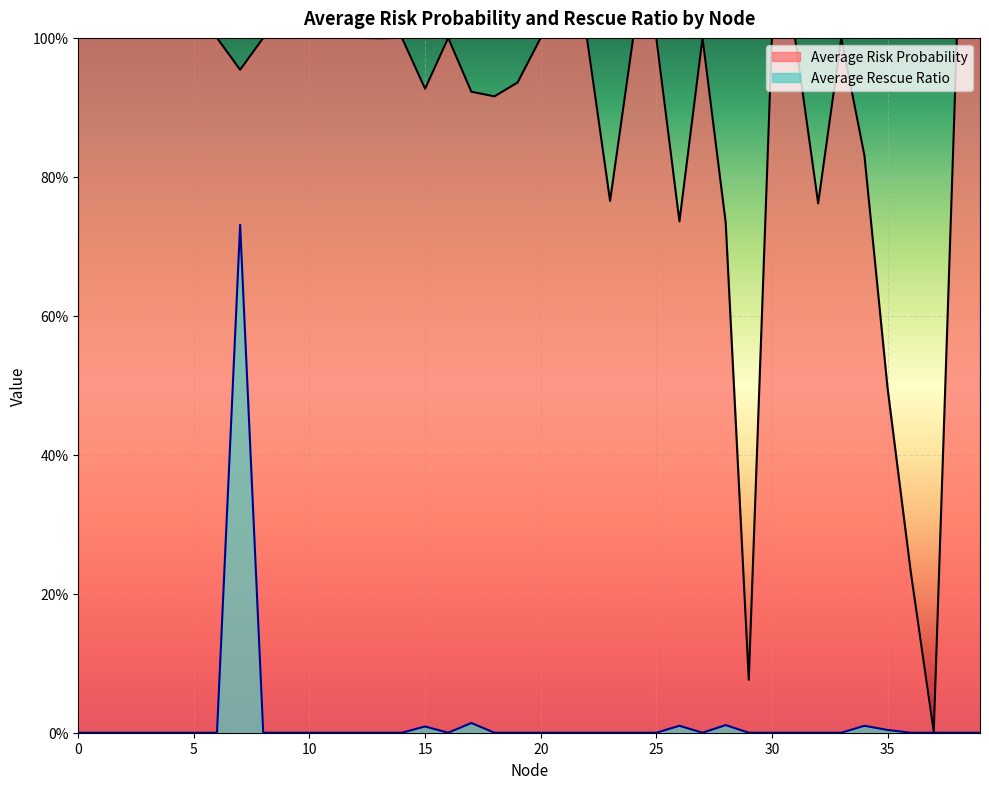

Which series changed the most between 23 and 29?

Average Risk Probability